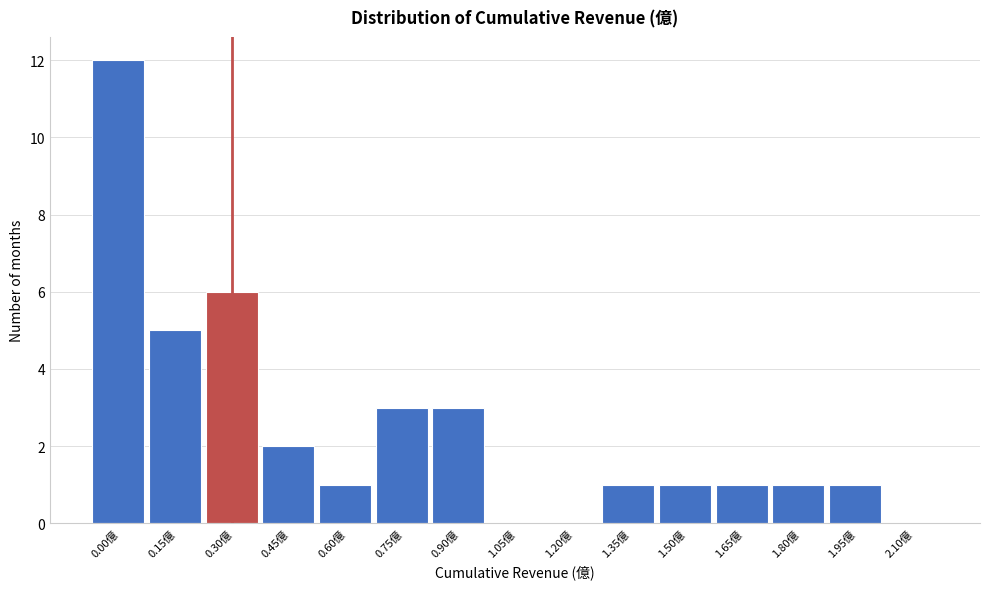

Reading left to right, transcribe all the data shown in this chart.

0.00億=12	0.15億=5	0.30億=6	0.45億=2	0.60億=1	0.75億=3	0.90億=3	1.05億=0	1.20億=0	1.35億=1	1.50億=1	1.65億=1	1.80億=1	1.95億=1	2.10億=0